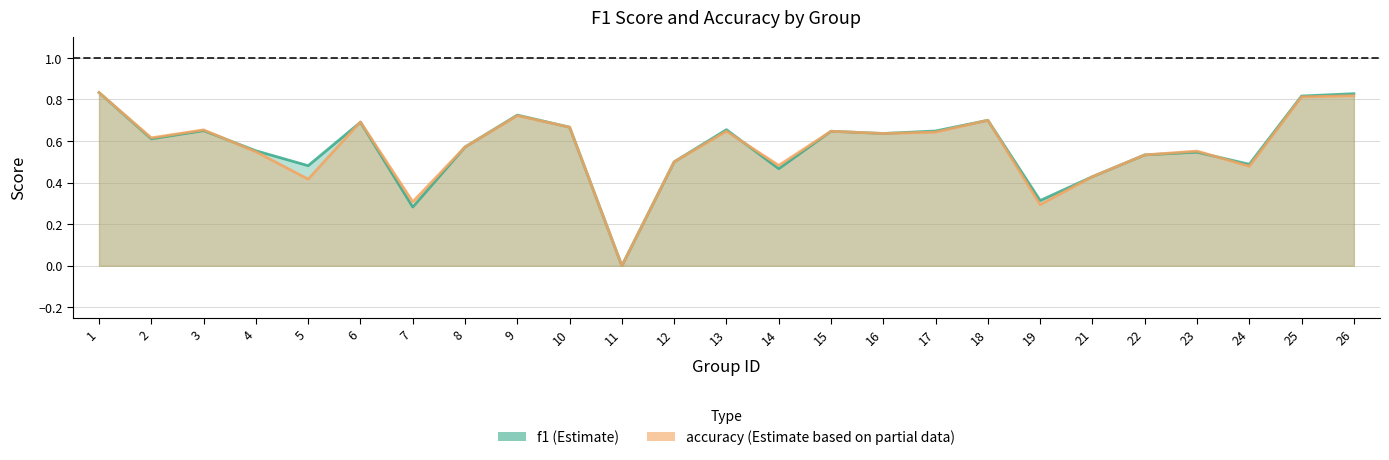

Is the value of accuracy at 12 greater than the value of f1 at 2?

No